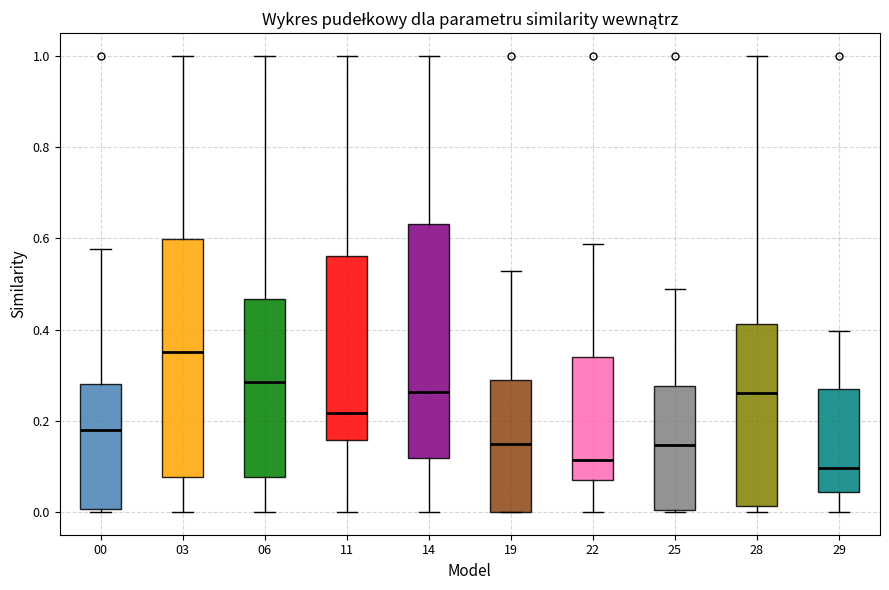

Reading left to right, read every box against the y-axis: the position of its median line, the range the box covers, and the ends of its whiskers. The values are not printed on the chart, so give them approximately, as read against the axis.

00: median 0.18, box 0.00 to 0.28, whiskers 0.00 (just below the box's lower edge) to 0.58
03: median 0.36, box 0.08 to 0.60, whiskers 0.00 to 1.00
06: median 0.28, box 0.08 to 0.46, whiskers 0.00 to 1.00
11: median 0.22, box 0.16 to 0.56, whiskers 0.00 to 1.00
14: median 0.26, box 0.12 to 0.64, whiskers 0.00 to 1.00
19: median 0.14, box 0.00 to 0.30, whiskers 0.00 to 0.52
22: median 0.12, box 0.08 to 0.34, whiskers 0.00 to 0.58
25: median 0.14, box 0.00 to 0.28, whiskers 0.00 to 0.48
28: median 0.26, box 0.02 to 0.42, whiskers 0.00 to 1.00
29: median 0.10, box 0.04 to 0.26, whiskers 0.00 to 0.40